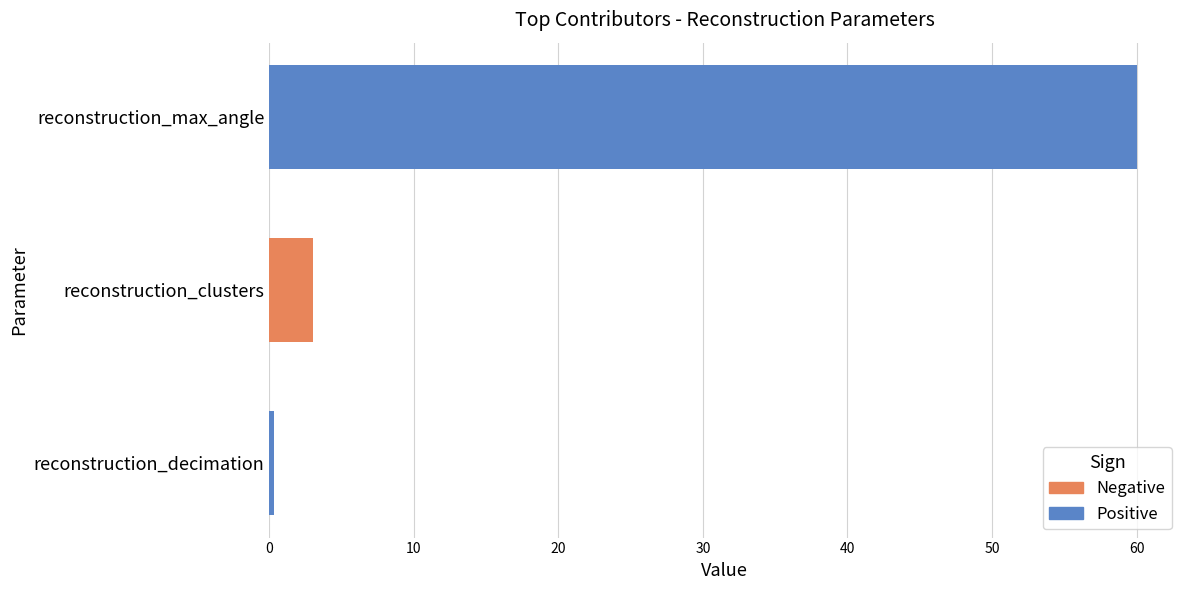

Where is the data nearest to the value 30?

reconstruction_clusters